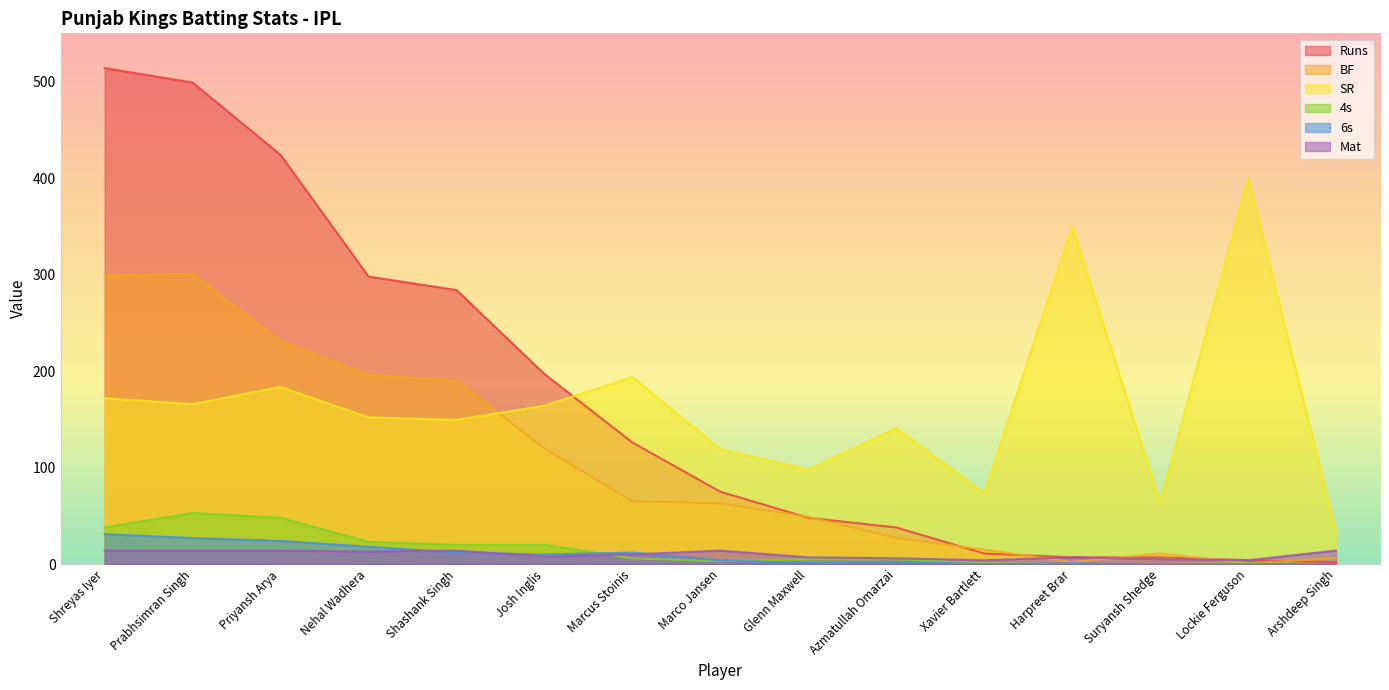

How many categories are shown in the chart?

15